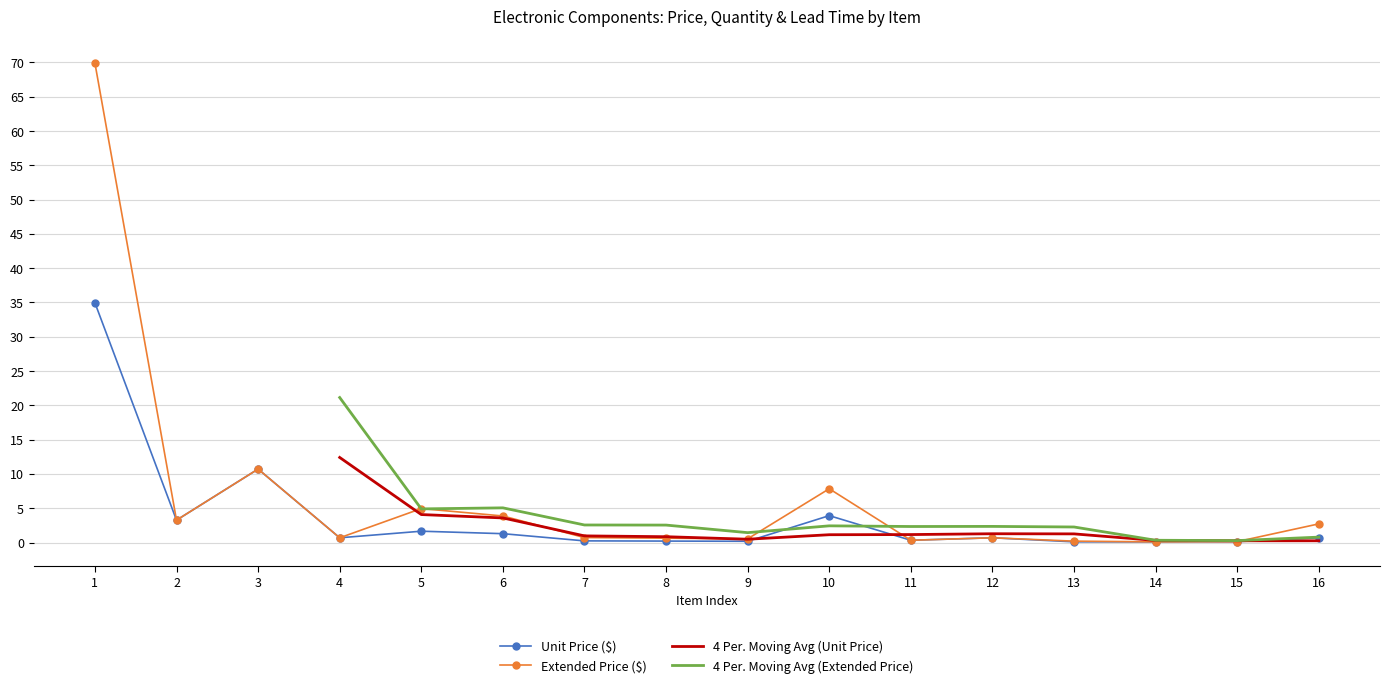

Which series has the largest total across all categories?

Extended Price ($)